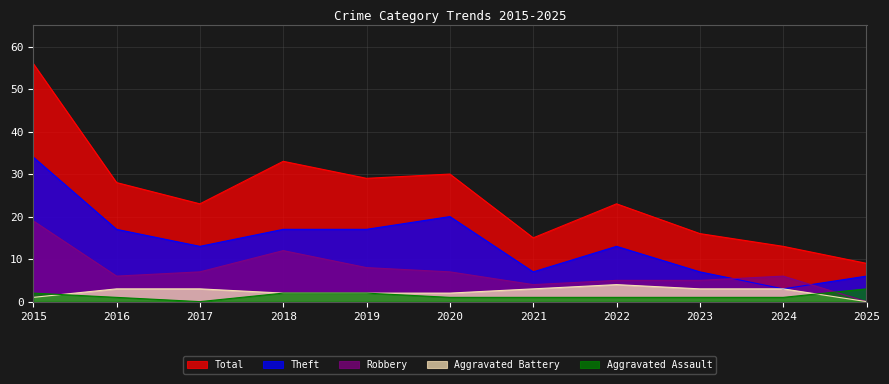

List the labels in order of Aggravated Assault value, smallest first.

2017, 2016, 2020, 2021, 2022, 2023, 2024, 2015, 2018, 2019, 2025